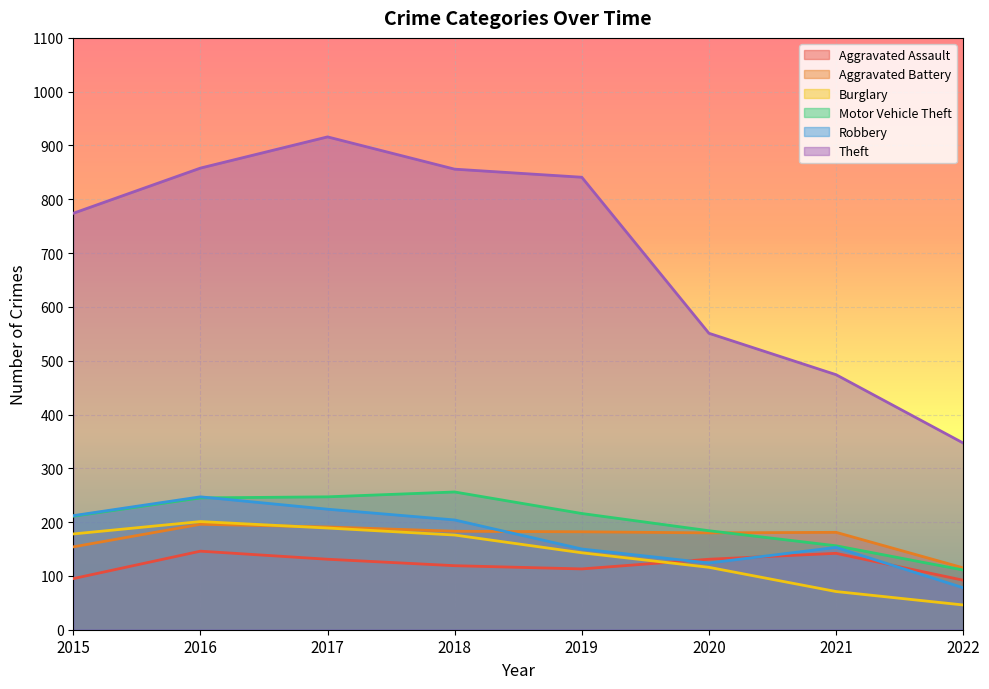

Where do Burglary and Aggravated Assault first cross each other?

2019 and 2020